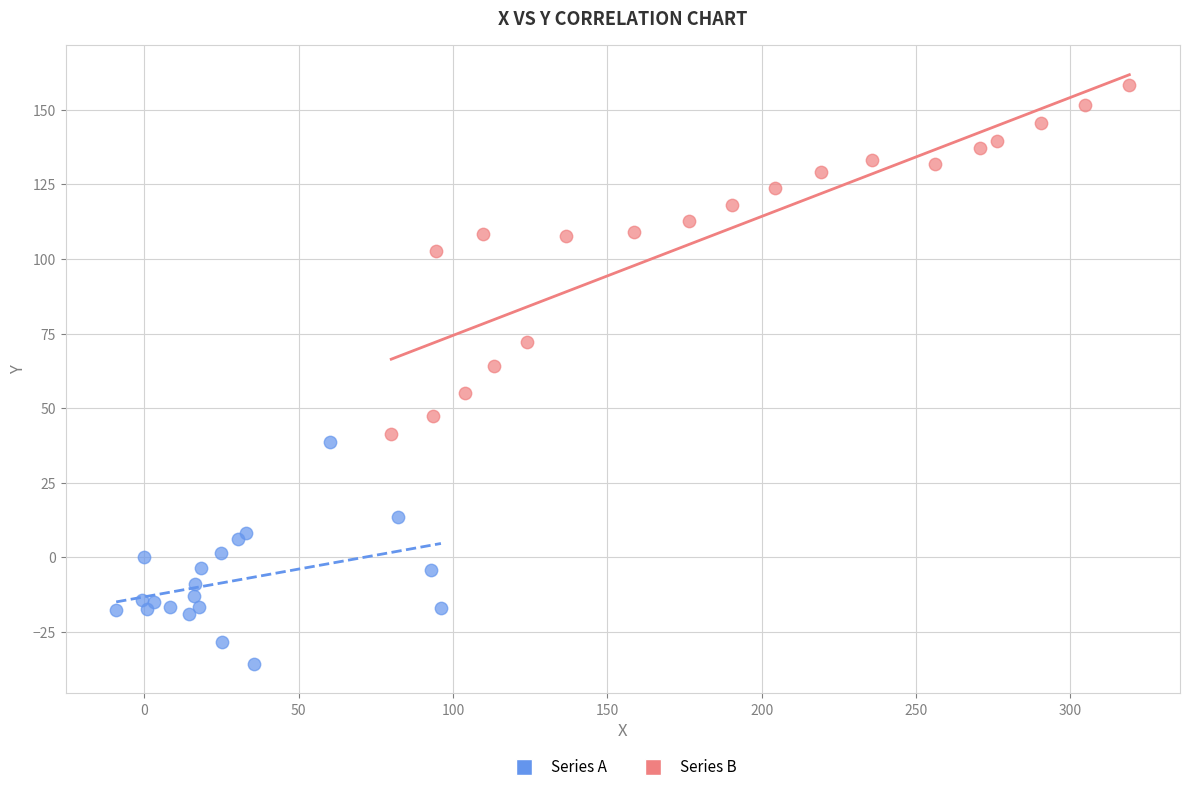

Which series contains the highest Y value?

Series B